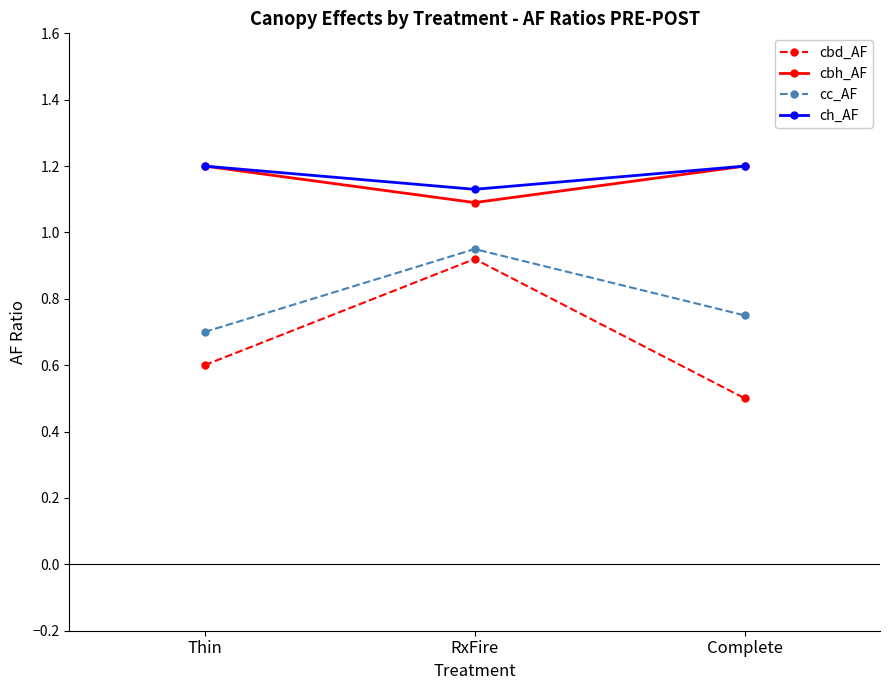

What is the difference between the maximum and minimum values in the cbh_AF series?

0.1